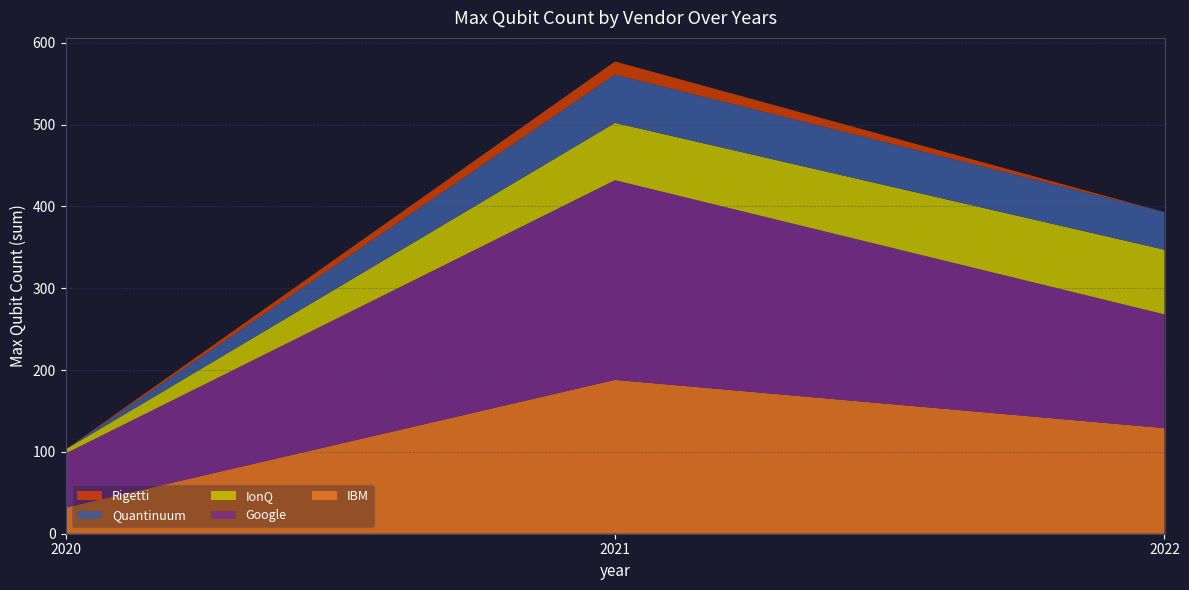

Reading left to right, transcribe the values for IBM.

32	188	129